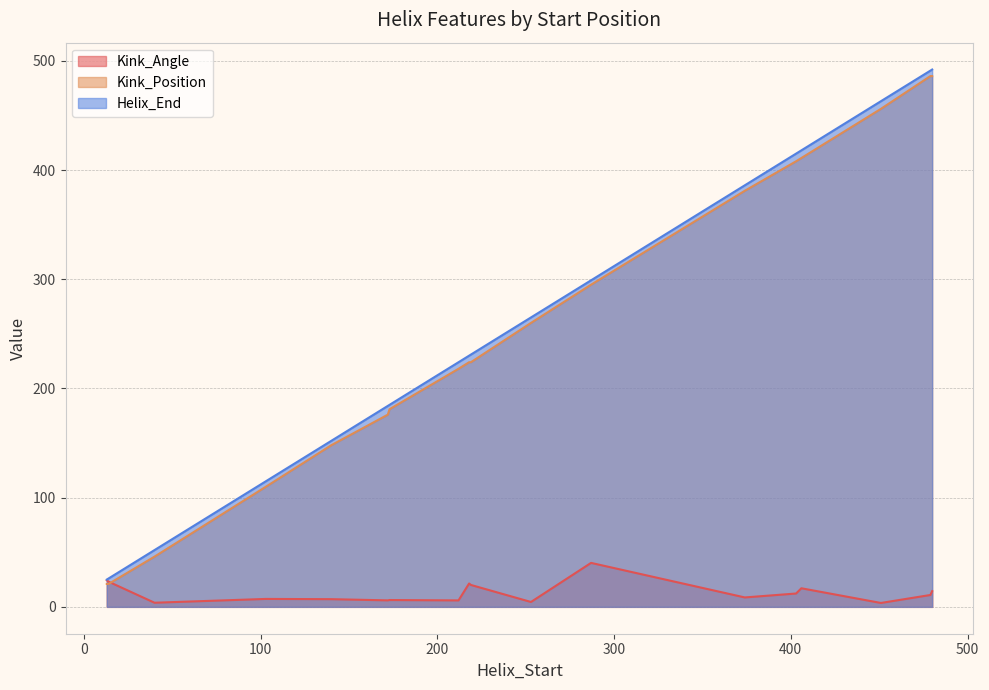

What position from the left is 172?

16